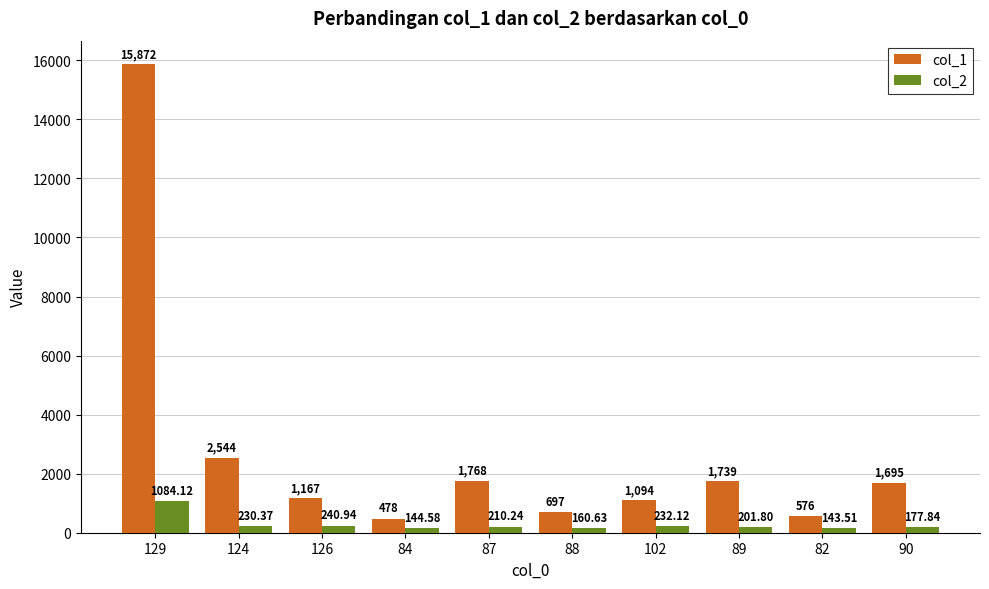

True or false: col_1 has a value of 1094.0 at 102.

True